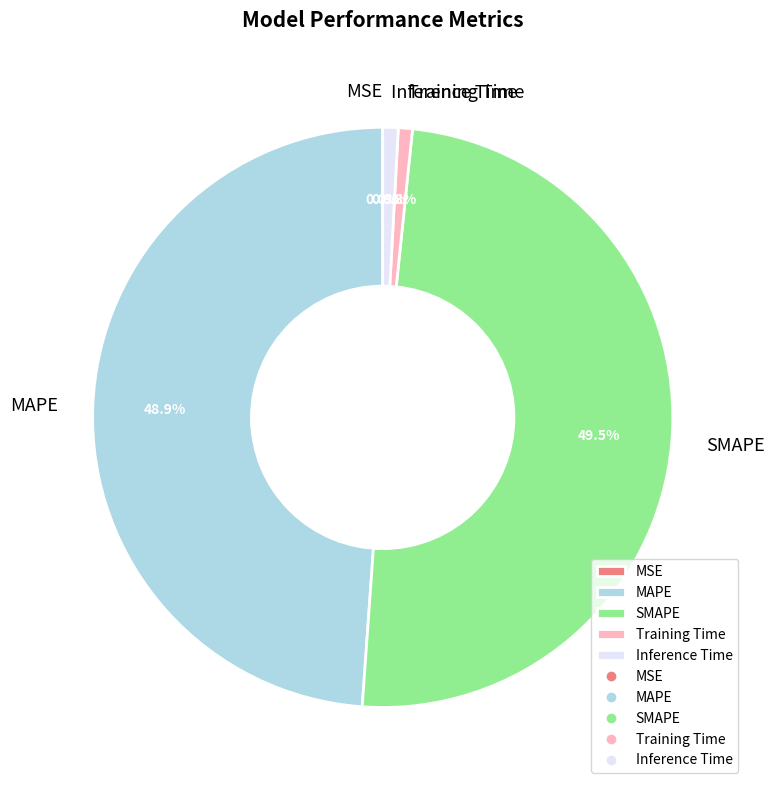

Is SMAPE the majority of the pie?

No